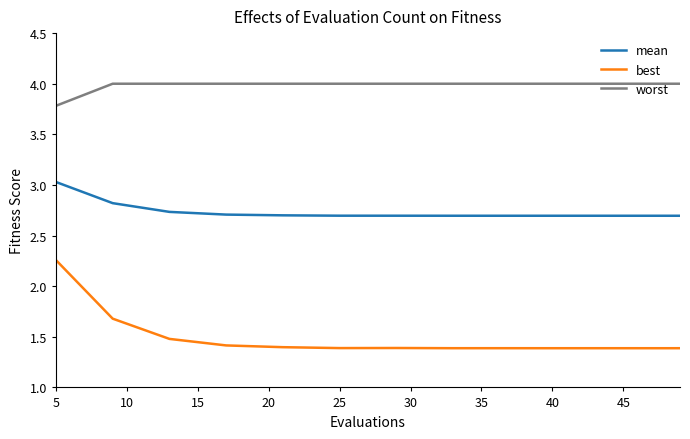

Which series has the largest range (max minus min)?

best